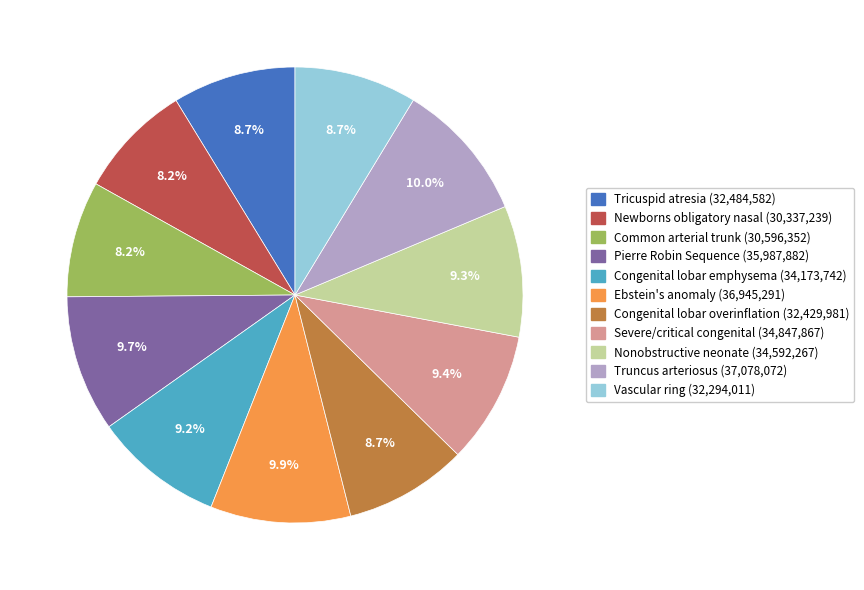

How many slices are in this pie chart?

11